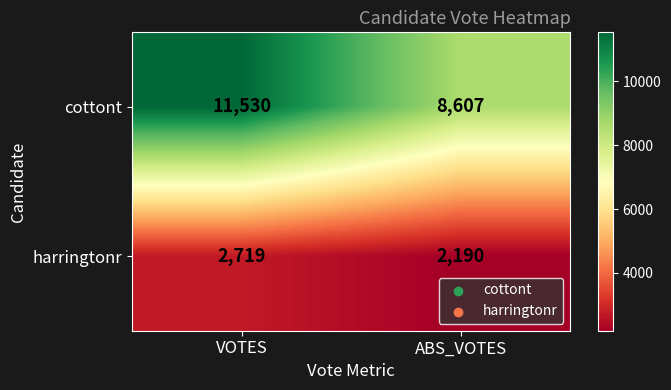

What is the highest value of the harringtonr series?

2719